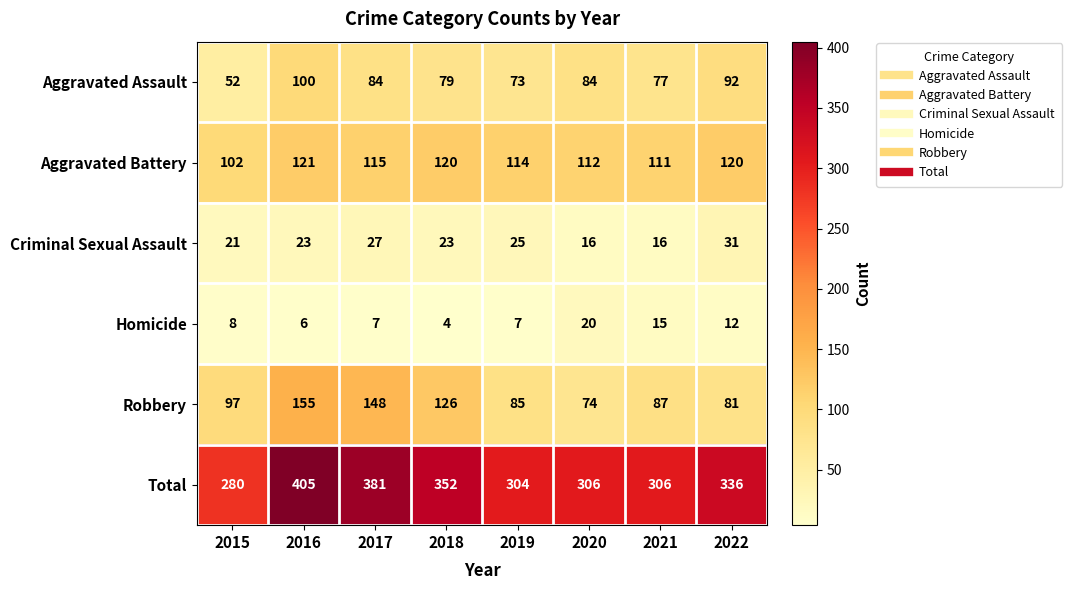

What is the highest value of the Criminal Sexual Assault series?

31